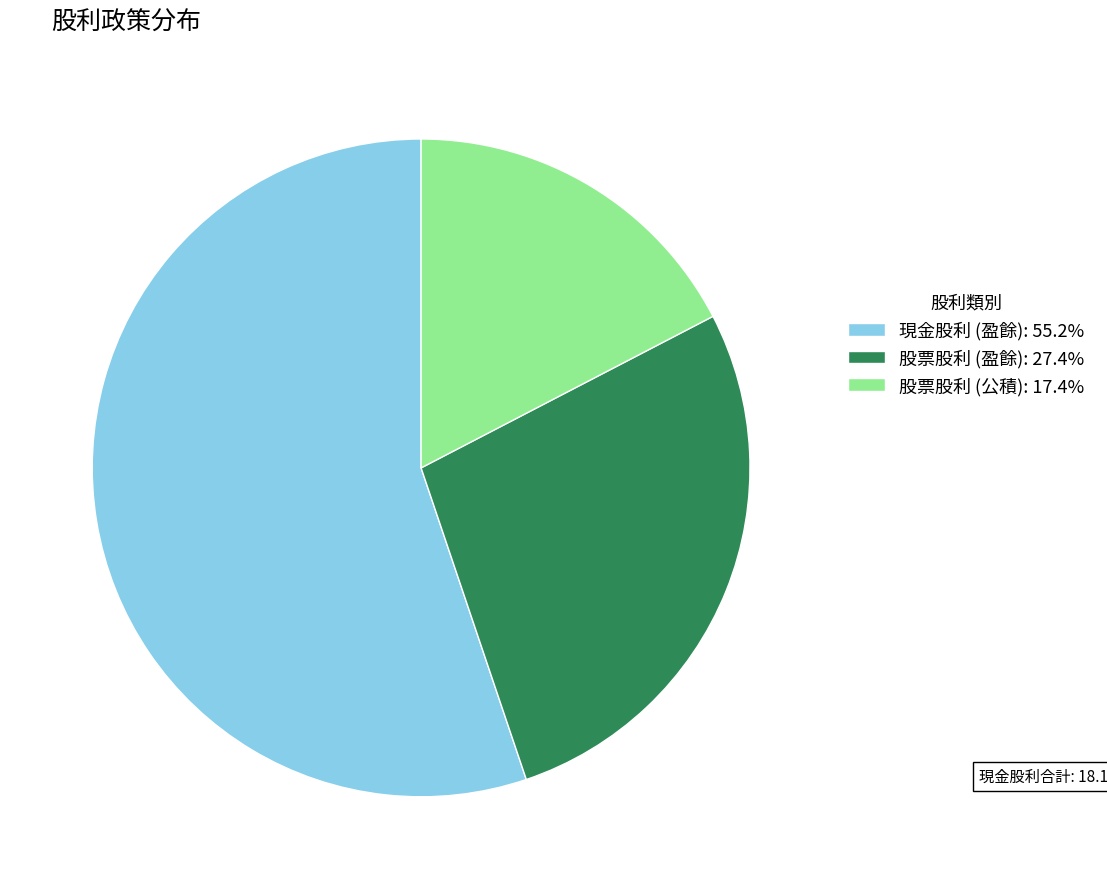

Do 股票股利 (盈餘): 27.4% and 現金股利 (盈餘): 55.2% together represent more than half of the pie?

Yes